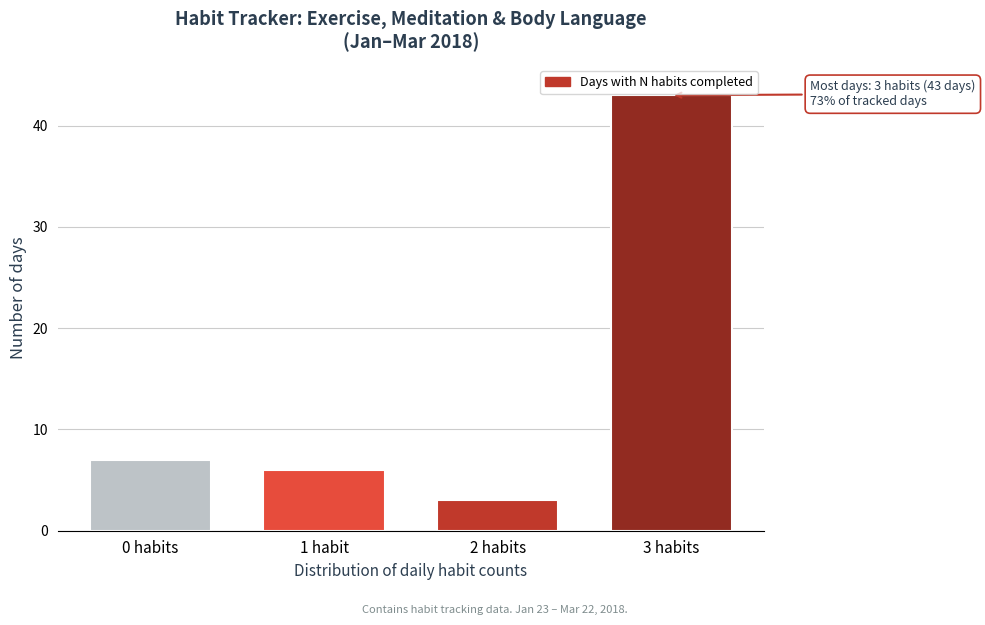

Reading left to right, extract all data points from this chart.

0 habits=7	1 habit=6	2 habits=3	3 habits=43